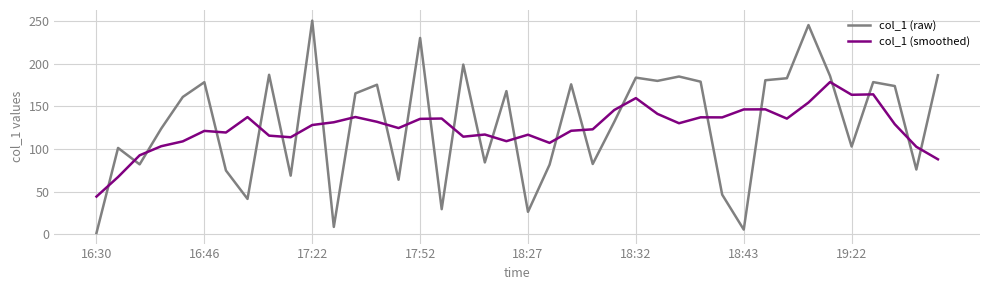

What is the difference between the second highest and second lowest values in the col_1 (smoothed) series?

97.1